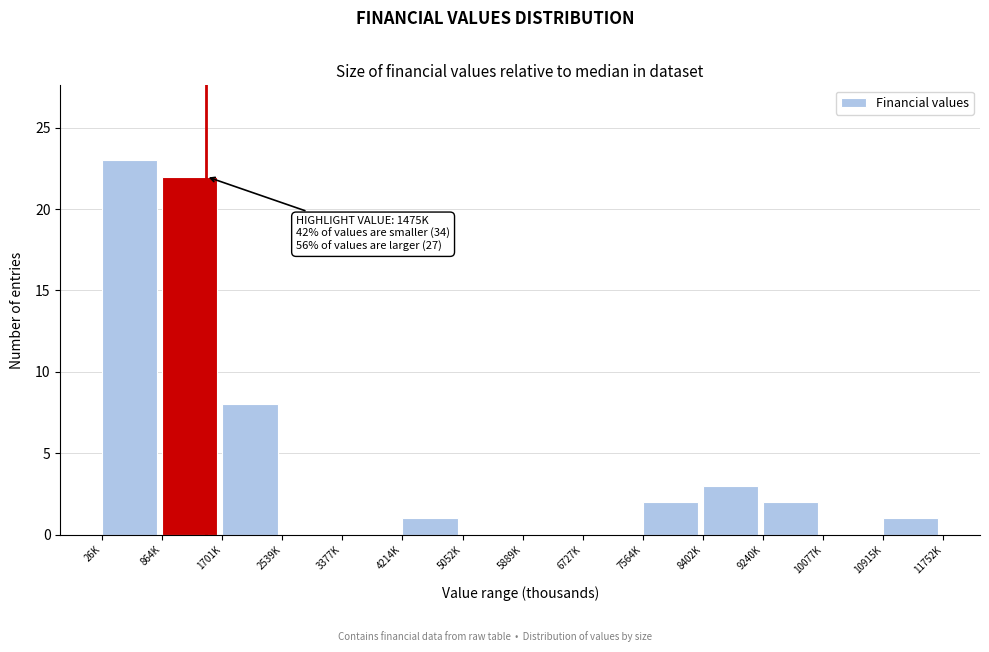

Reading left to right, transcribe all the data shown in this chart.

26K=23	864K=22	1701K=8	2539K=0	3377K=0	4214K=1	5052K=0	5889K=0	6727K=0	7564K=2	8402K=3	9240K=2	10077K=0	10915K=1